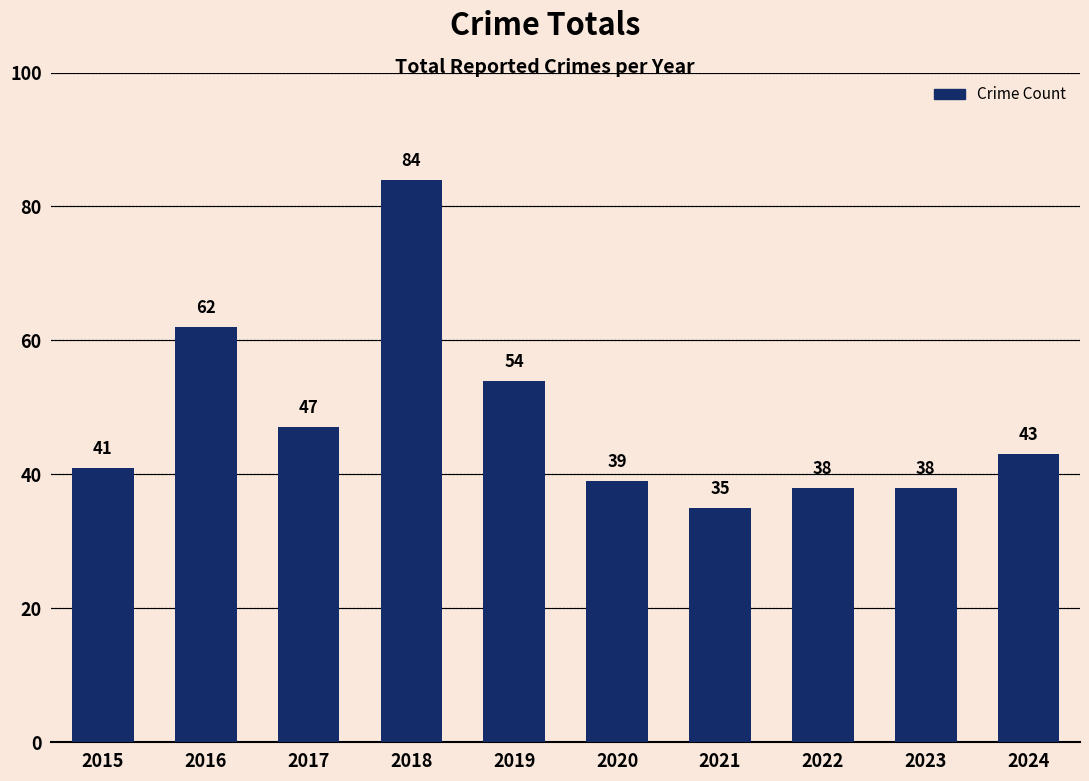

What is the minimum value shown in the chart?

35